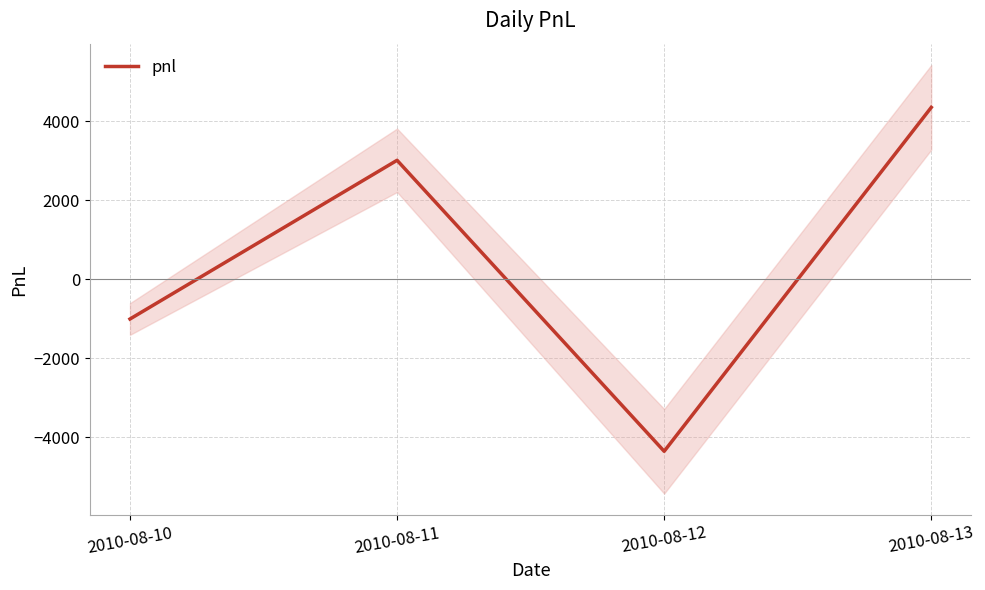

List the labels in order of value, smallest first.

2010-08-12, 2010-08-10, 2010-08-11, 2010-08-13